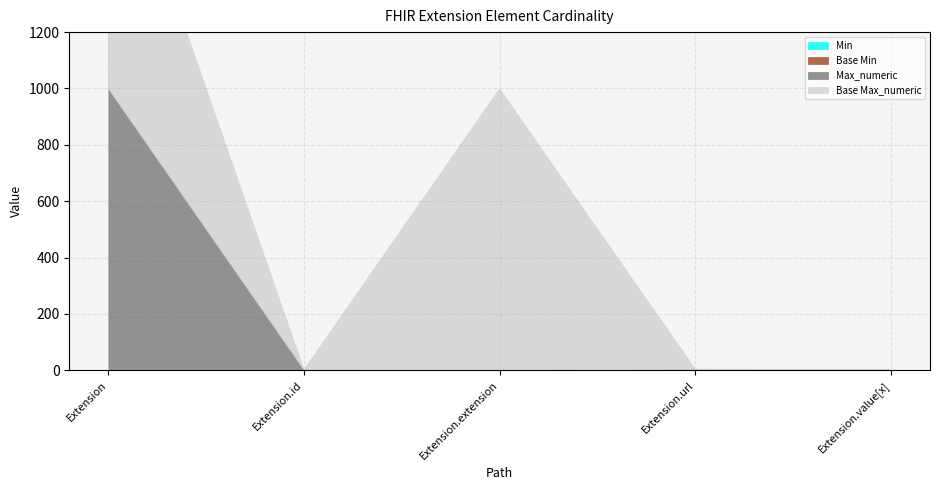

Where is the first local maximum for Base Min?

Extension.url